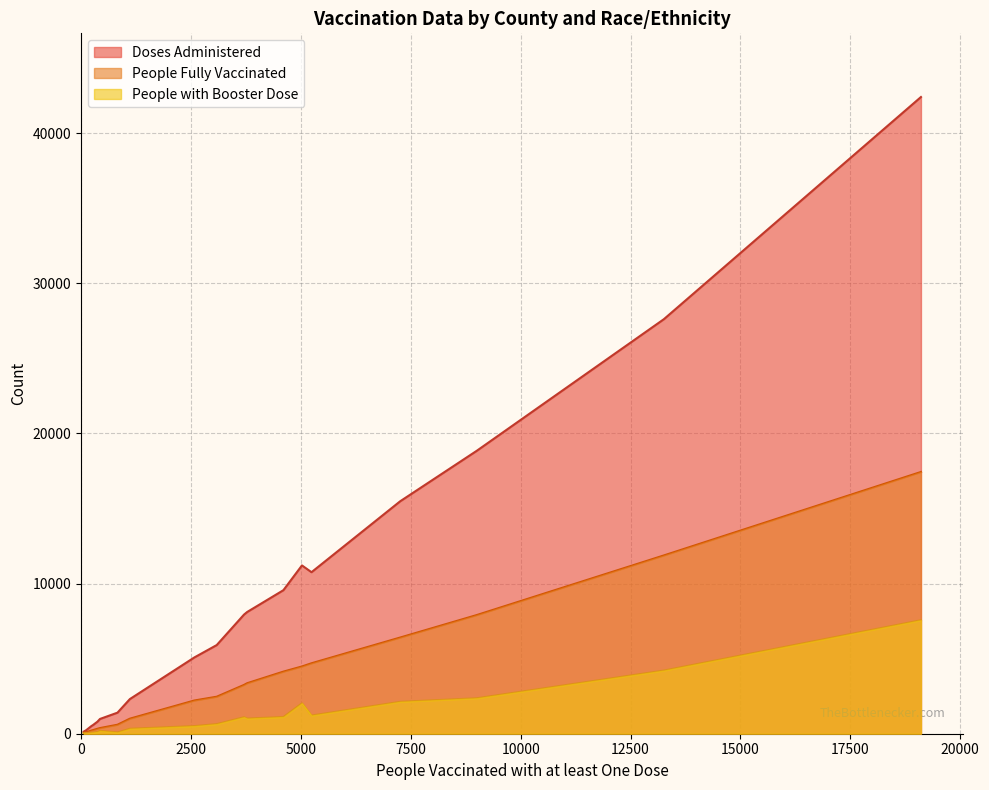

What is the smallest value displayed?

19